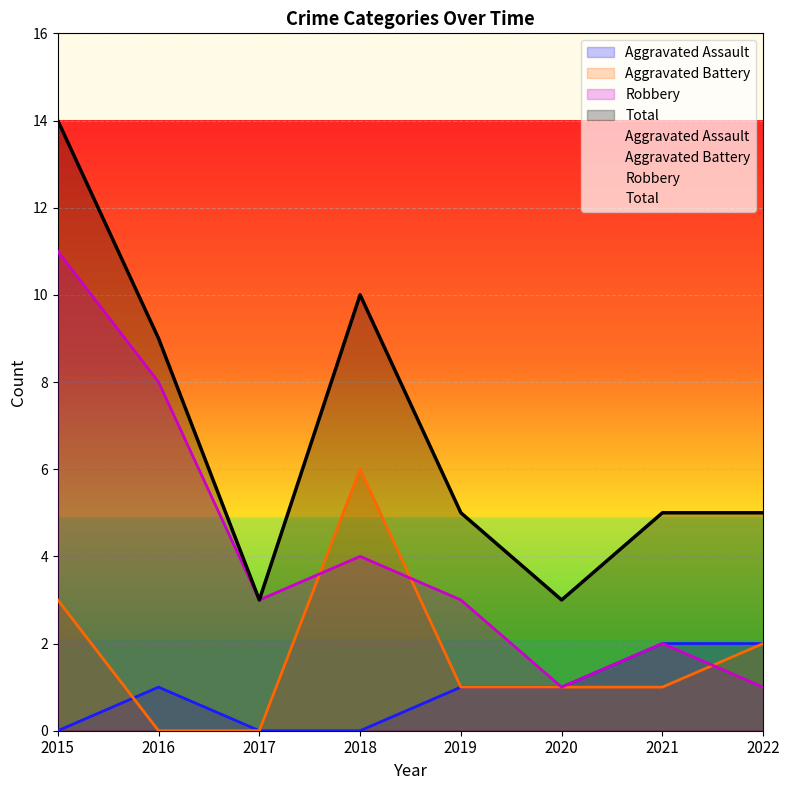

True or false: Total and Aggravated Battery intersect in this chart.

False